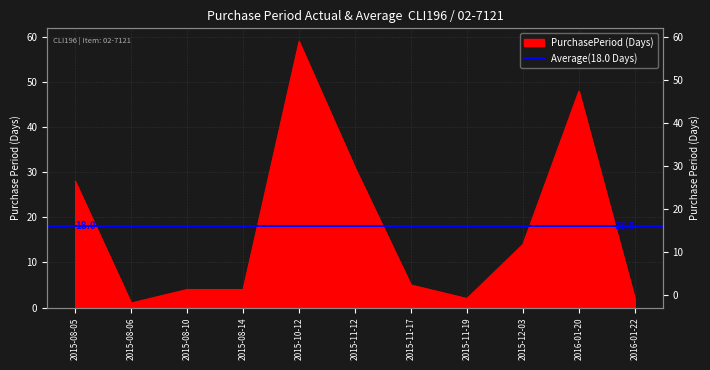

How many data points are less than 5?

5